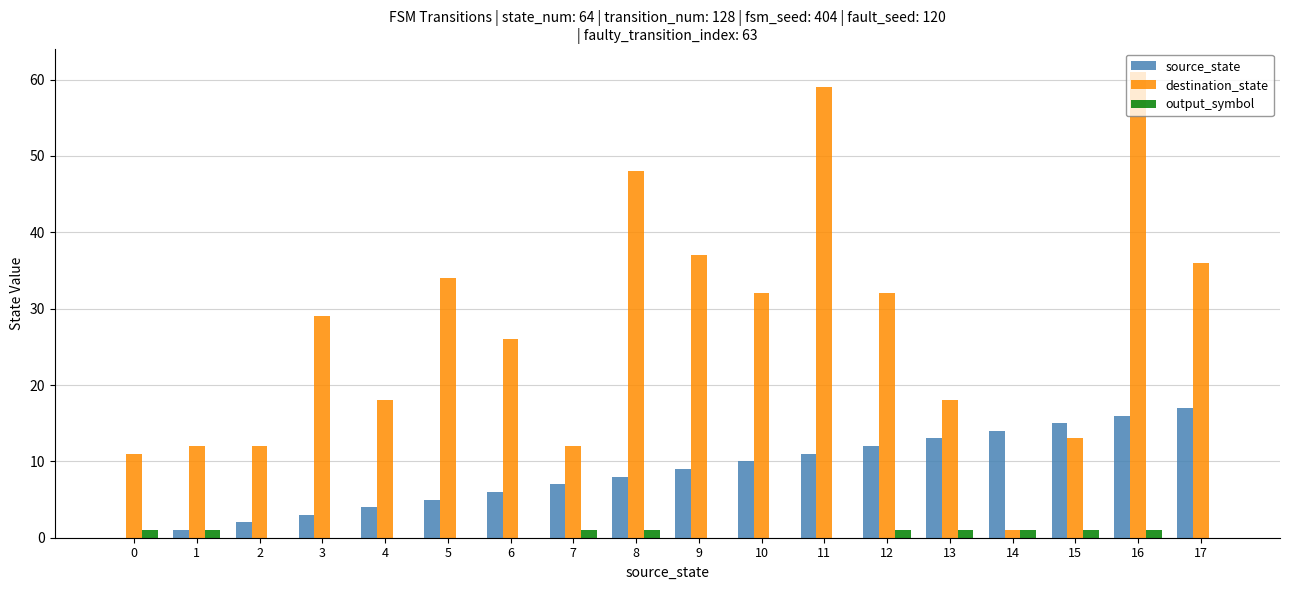

How many distinct data groups are displayed?

3